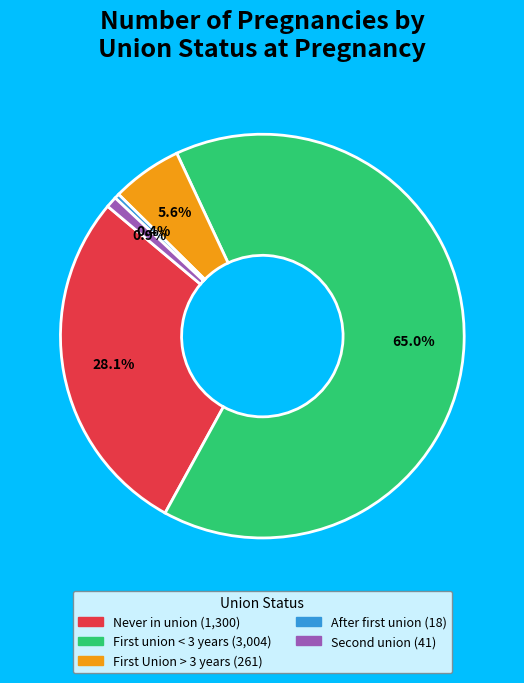

Is there any slice that represents more than half of the pie?

Yes